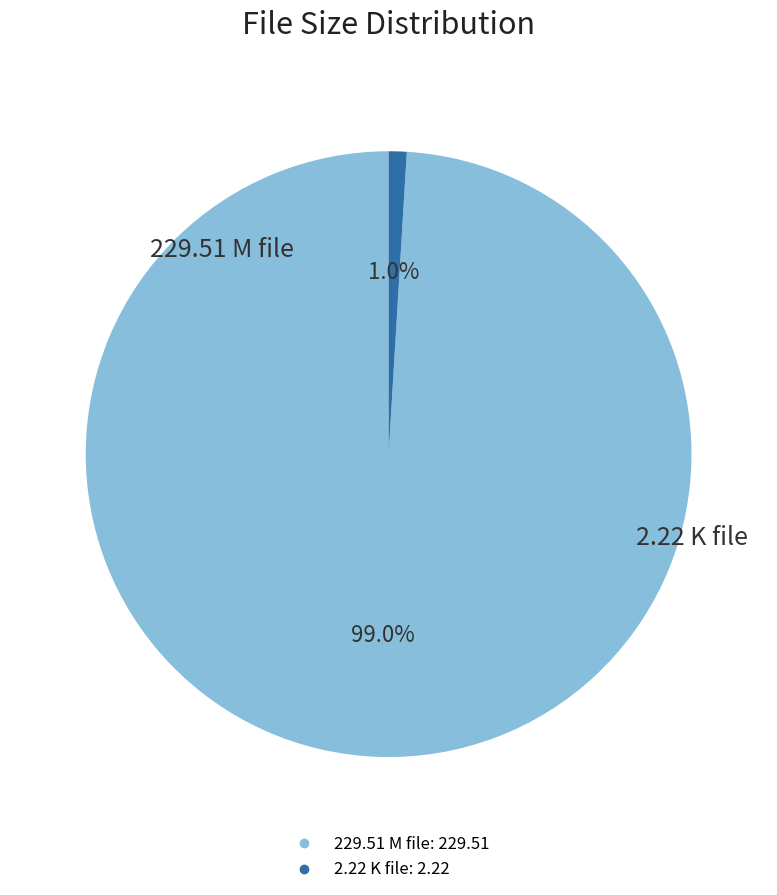

Is there any slice that represents more than half of the pie?

Yes